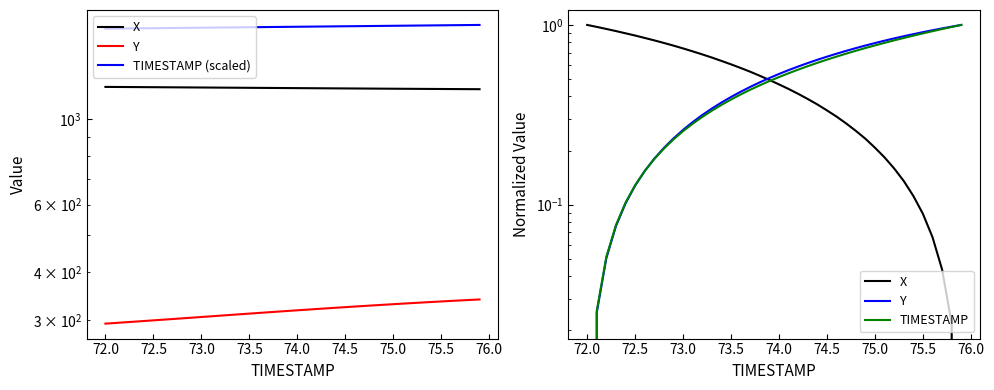

Is it true that TIMESTAMP equals 0.1 at 72.5?

False